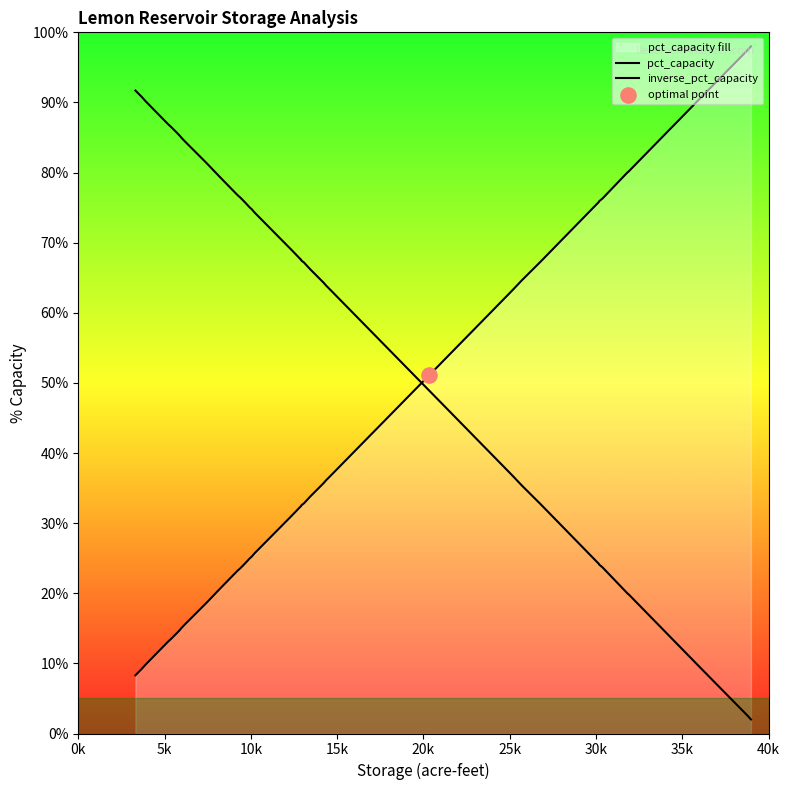

Which series reaches the maximum Y coordinate?

pct_capacity